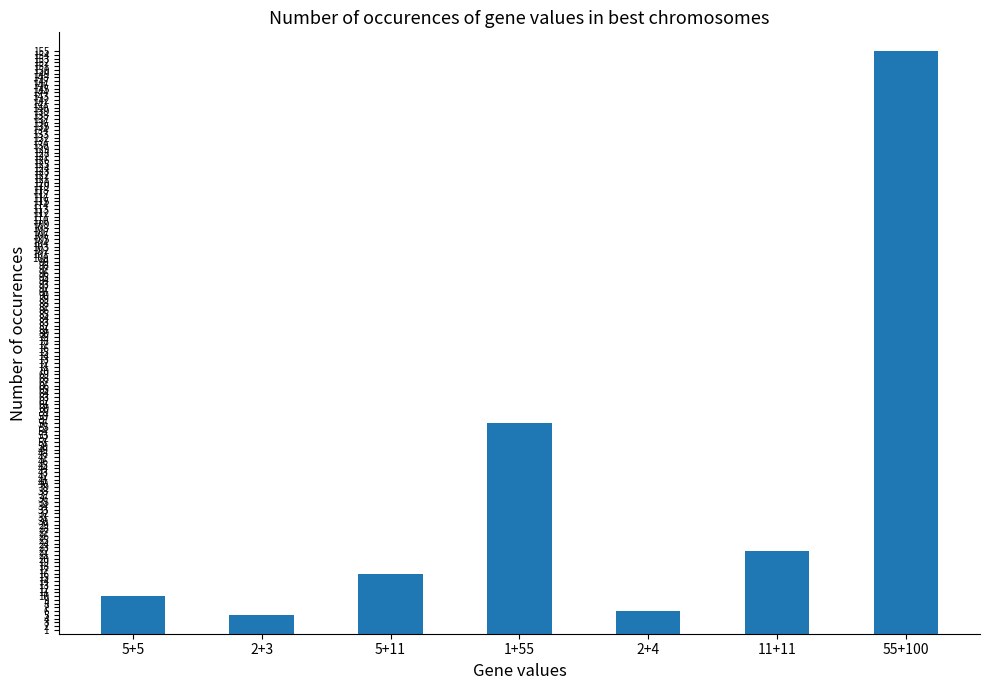

How many bars are there in total?

7